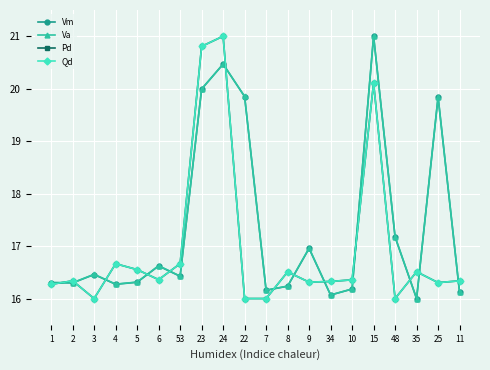

What is the value of the Pd point at the 15th from the left?

16.4